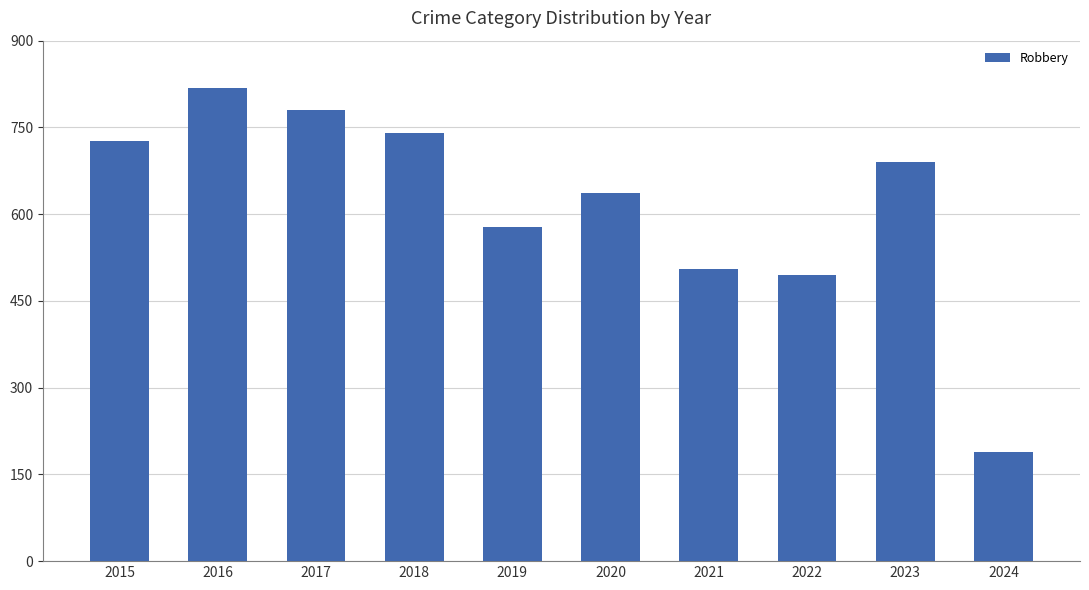

Reading left to right, extract all data points from this chart.

726	819	780	741	577	637	506	495	690	189